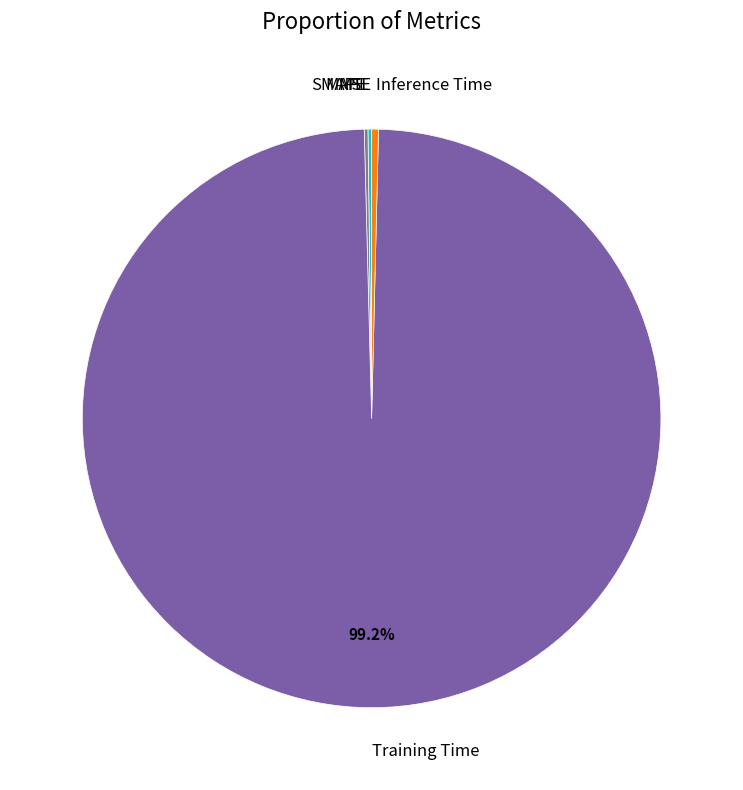

Is Training Time the majority of the pie?

Yes